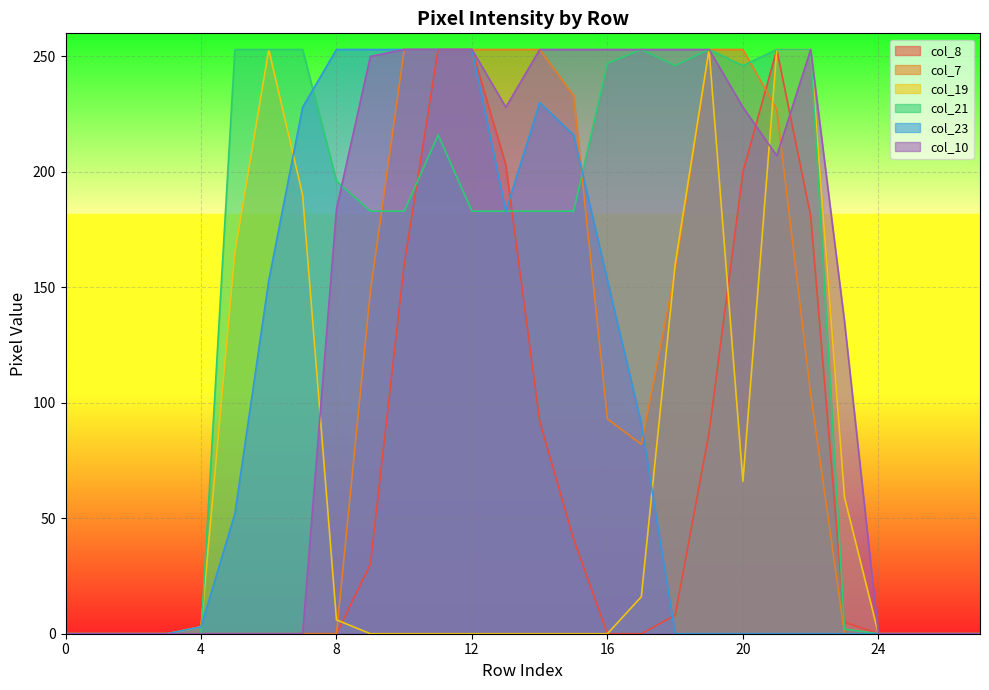

Which category has the highest value across all series?

11